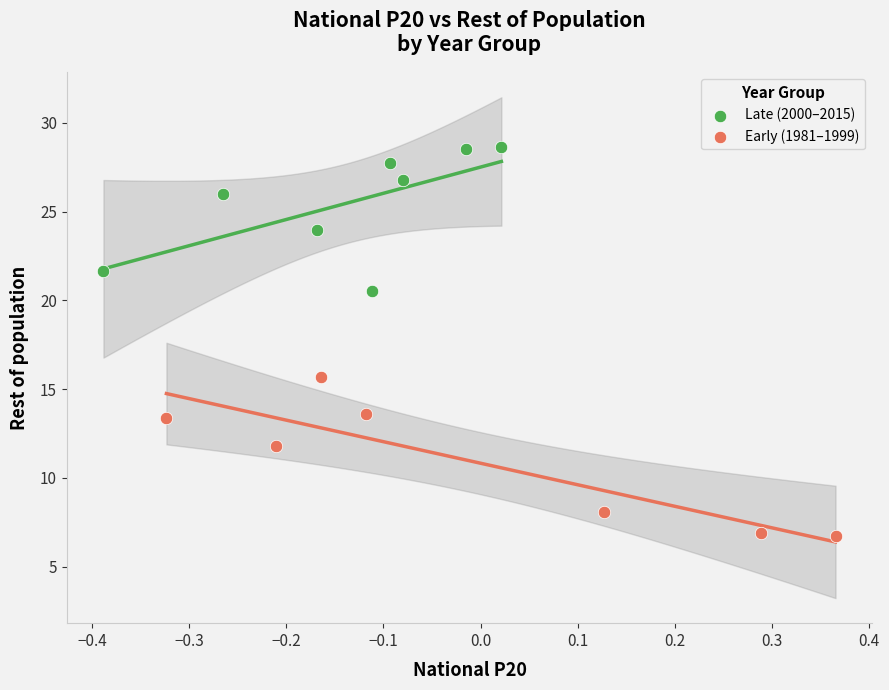

Which series reaches the minimum Y coordinate?

Early (1981–1999)